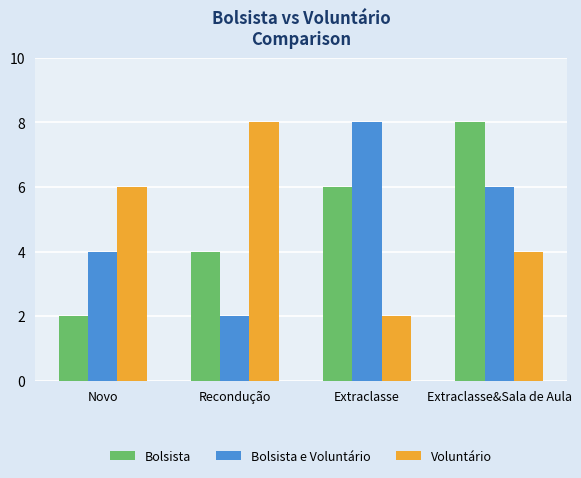

What is the label of the 4th bar from the right?

Novo